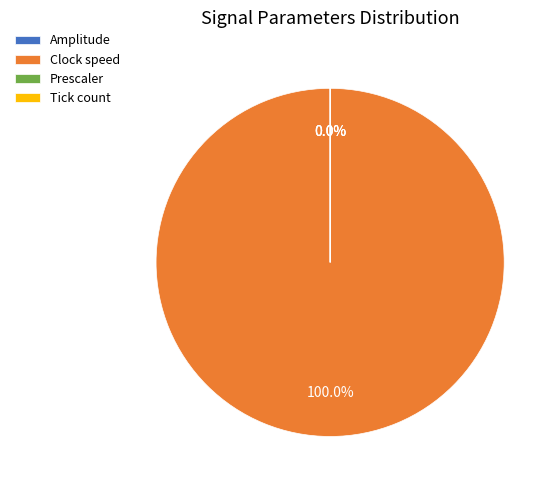

To the nearest percent, what percentage of the pie is Clock speed?

100%